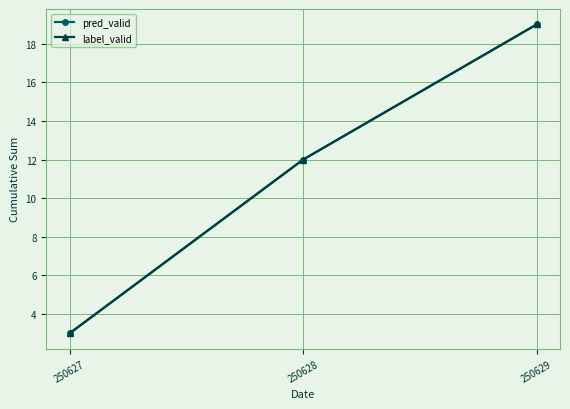

Count the label_valid values in the range 3 to 19.

3